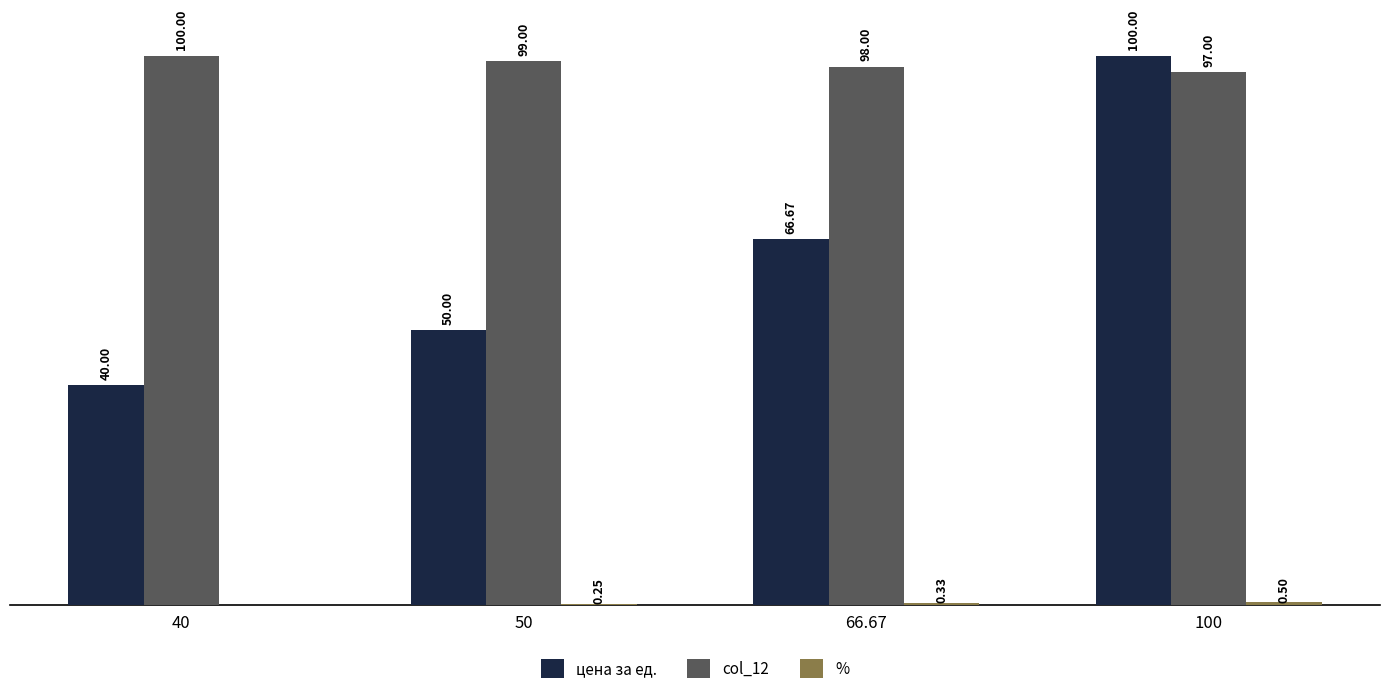

Which series has the largest total across all categories?

col_12